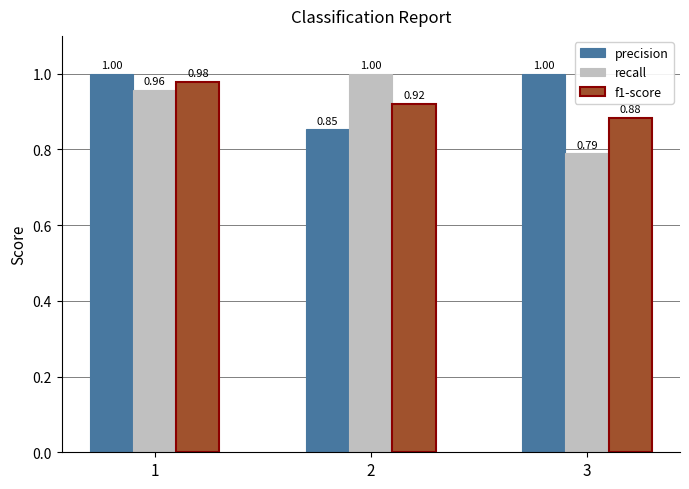

How many data points does each series have?

3